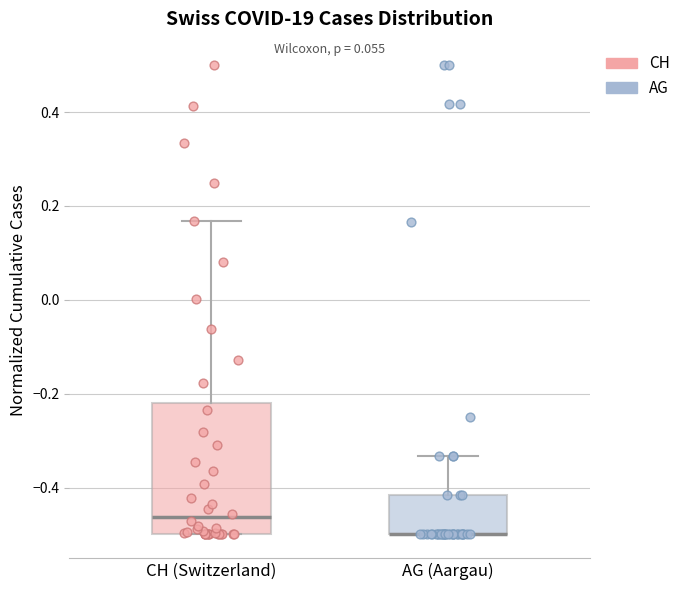

Comparing the boxes themselves (not the whiskers), which one is the tallest?

CH (Switzerland)